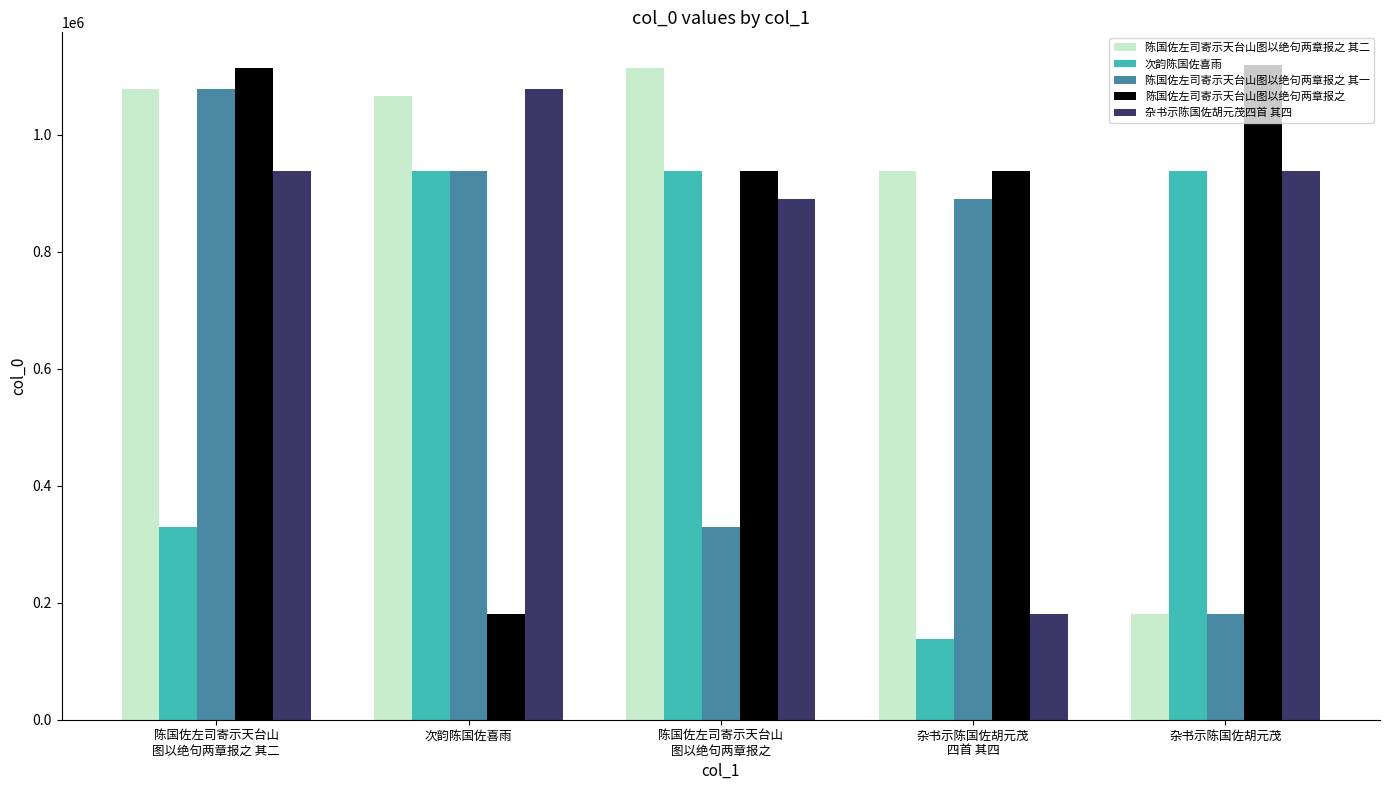

How many values in the 陈国佐左司寄示天台山图以绝句两章报之 series are below 938128?

2